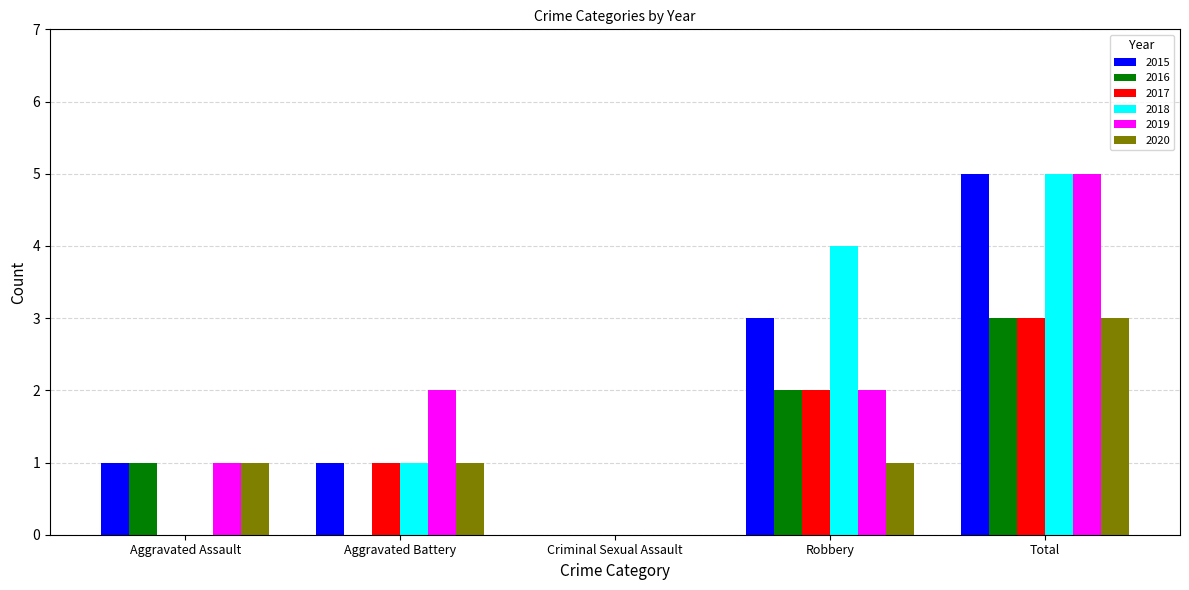

What are all the series names shown in the legend?

2015, 2016, 2017, 2018, 2019, 2020